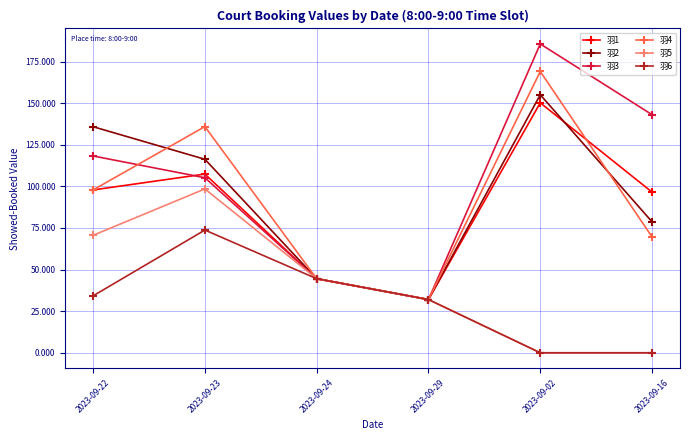

Between which two adjacent categories do 羽5 and 羽1 first intersect?

2023-09-23 and 2023-09-24